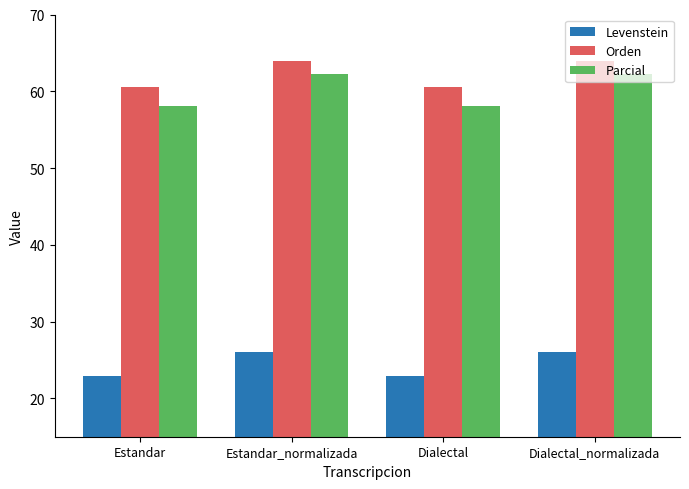

Rank the series at Dialectal from lowest to highest value.

Levenstein, Parcial, Orden